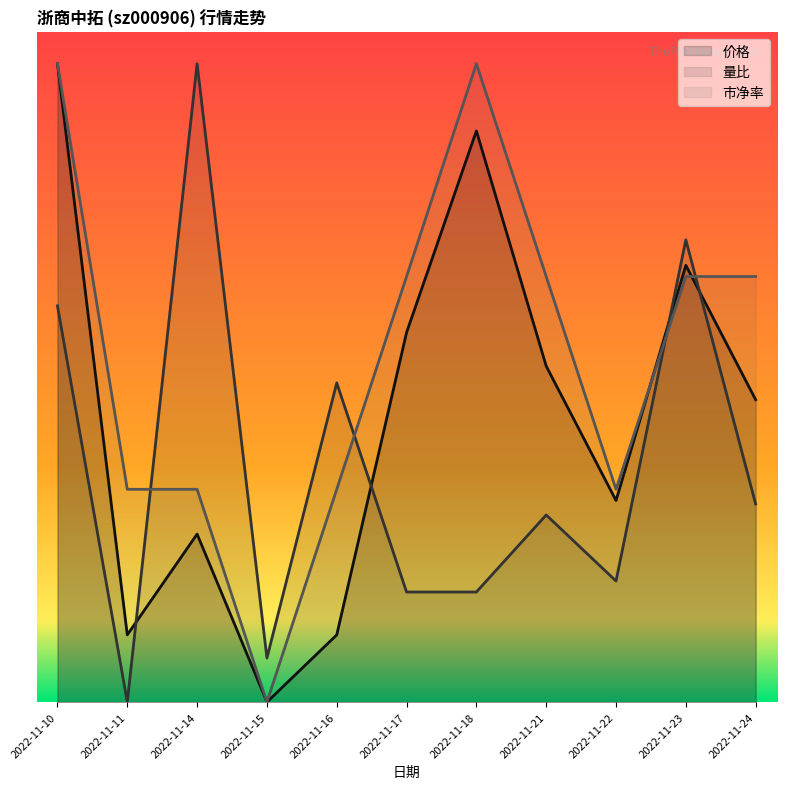

What is the average value of the 价格 series?

0.4